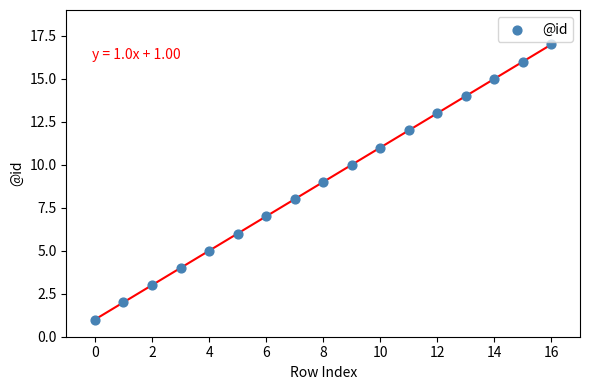

What is the range of Y values (max minus min)?

16